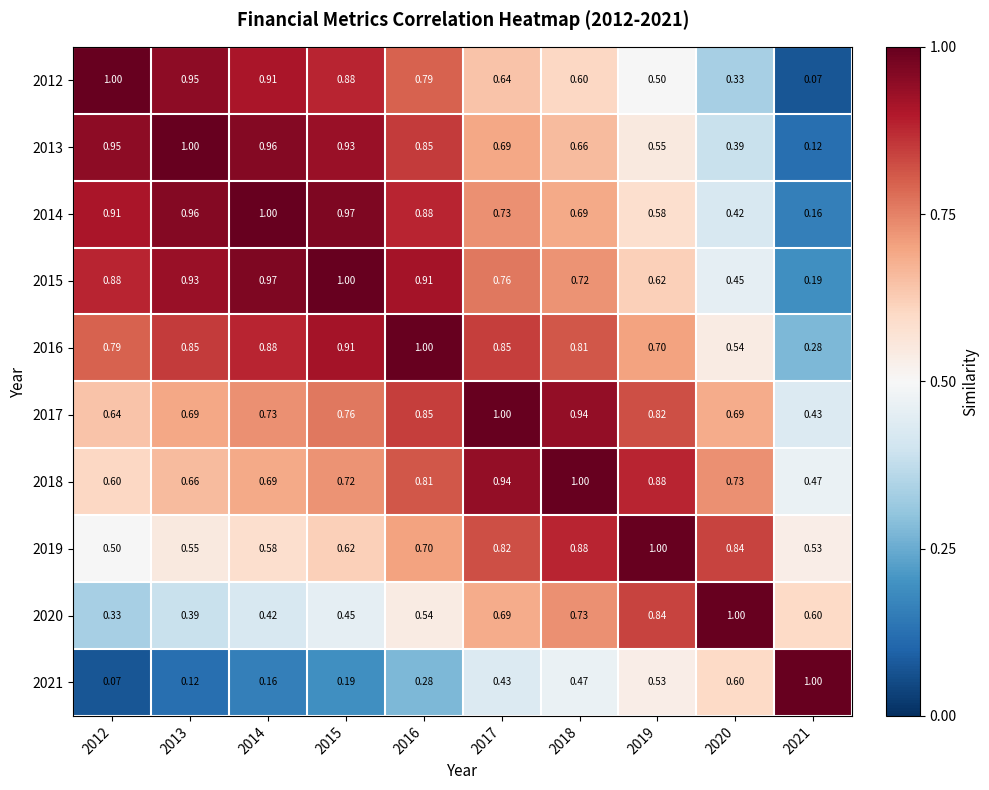

Is the value of 2021 at 2015 greater than the value of 2012 at 2016?

No